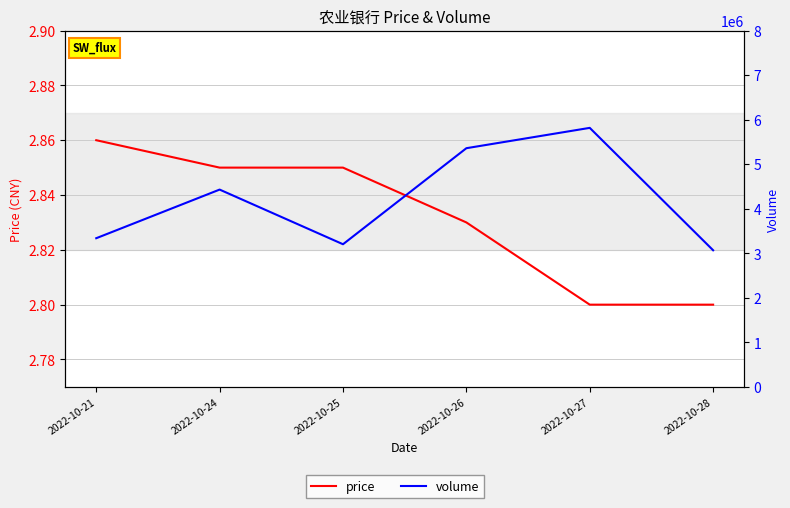

List the labels in order of volume value, smallest first.

2022-10-28, 2022-10-25, 2022-10-21, 2022-10-24, 2022-10-26, 2022-10-27